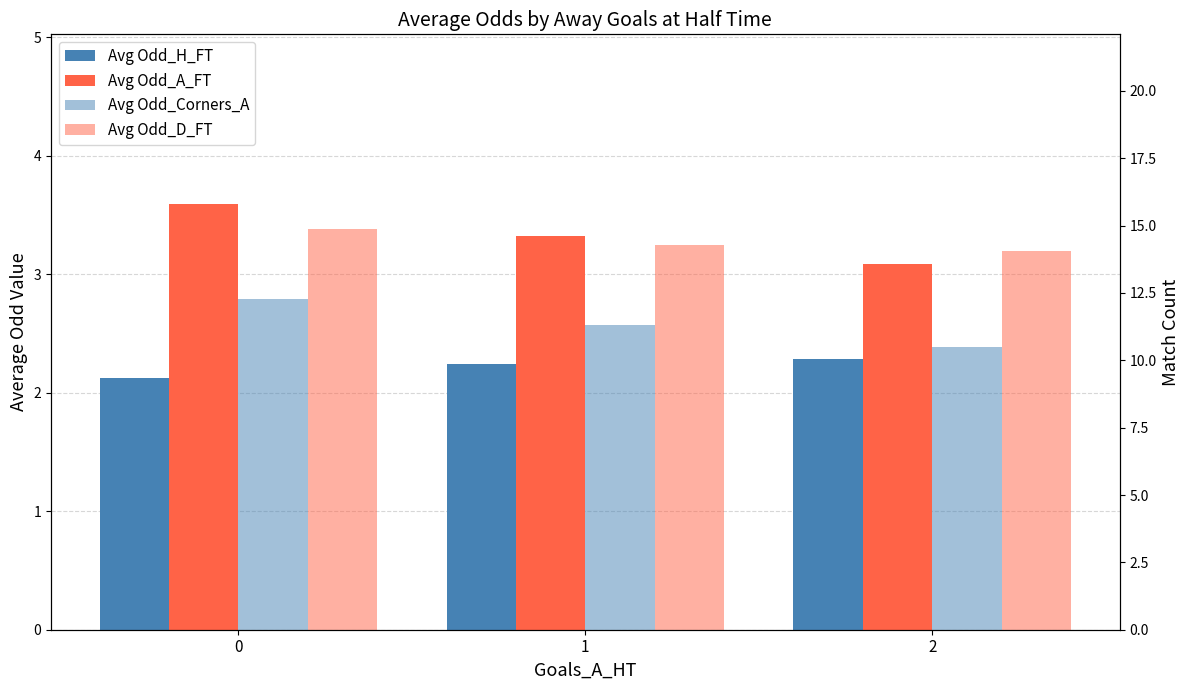

Which series has the widest spread of values?

Avg Odd_A_FT